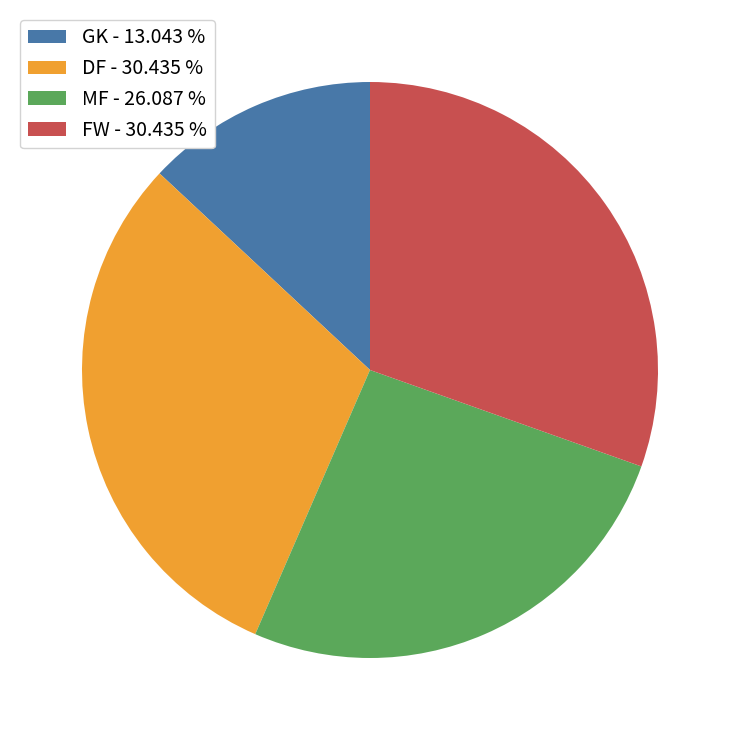

Is there a majority slice in this chart?

No